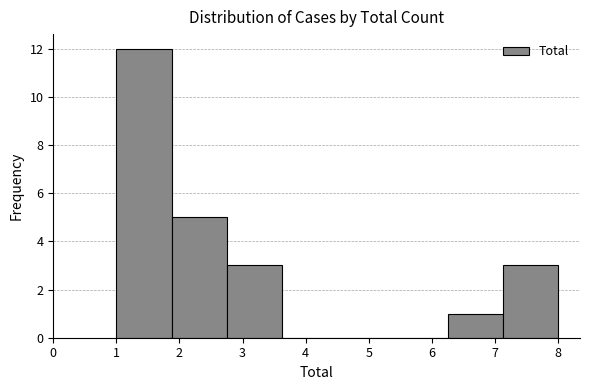

Reading left to right, list every bar in this chart as the range it spans on the x-axis followed by its height. Neither the bar edges nor the heights are printed on the chart, so give them approximately, as read against the axes.

1.0 to 1.9: 12
1.9 to 2.8: 5
2.8 to 3.6: 3
3.6 to 4.5: 0
4.5 to 5.4: 0
5.4 to 6.3: 0
6.3 to 7.1: 1
7.1 to 8.0: 3